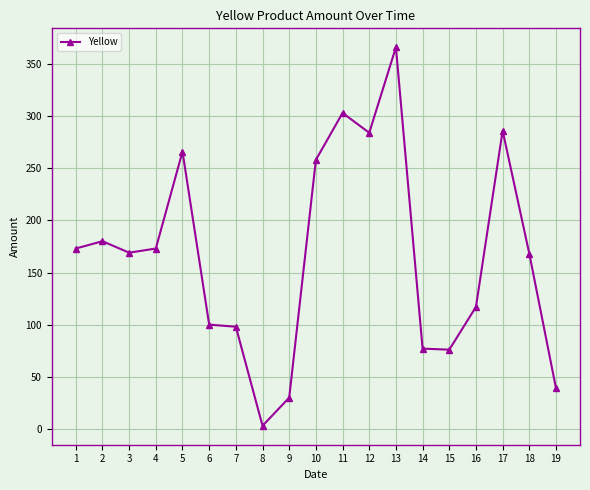

What is the change in value from 9 to 11?

+273